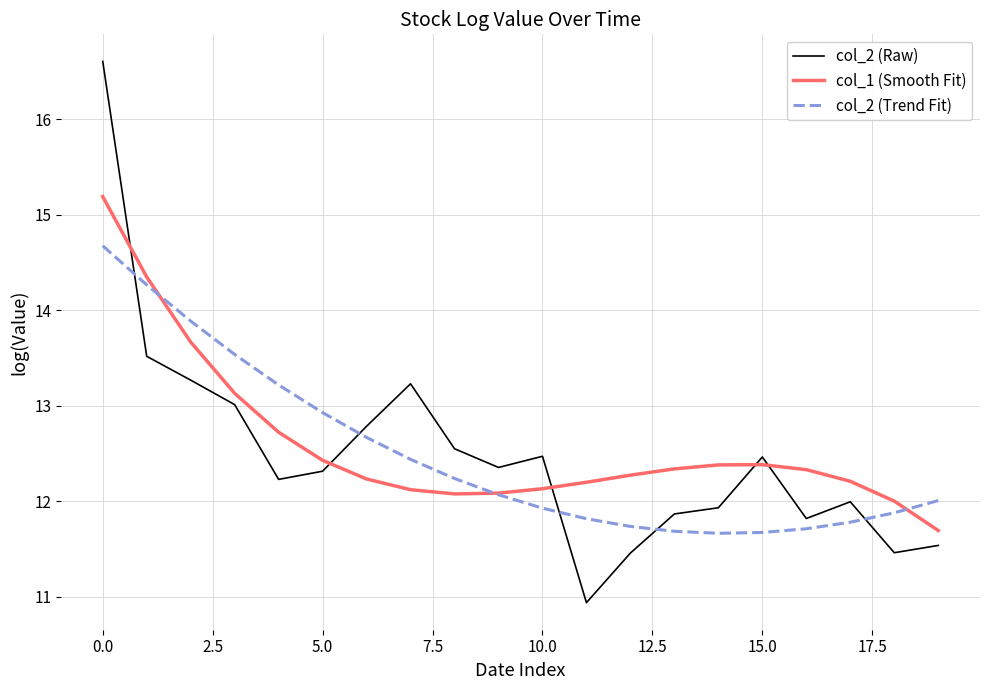

Which series has the largest range (max minus min)?

col_2 (Raw)